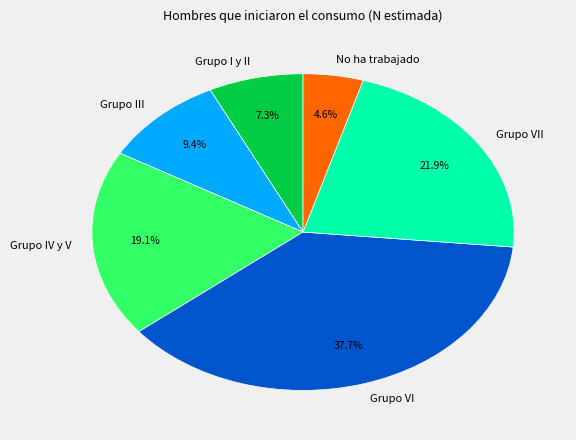

To the nearest percent, what is the difference between the largest and smallest slice percentages?

33%